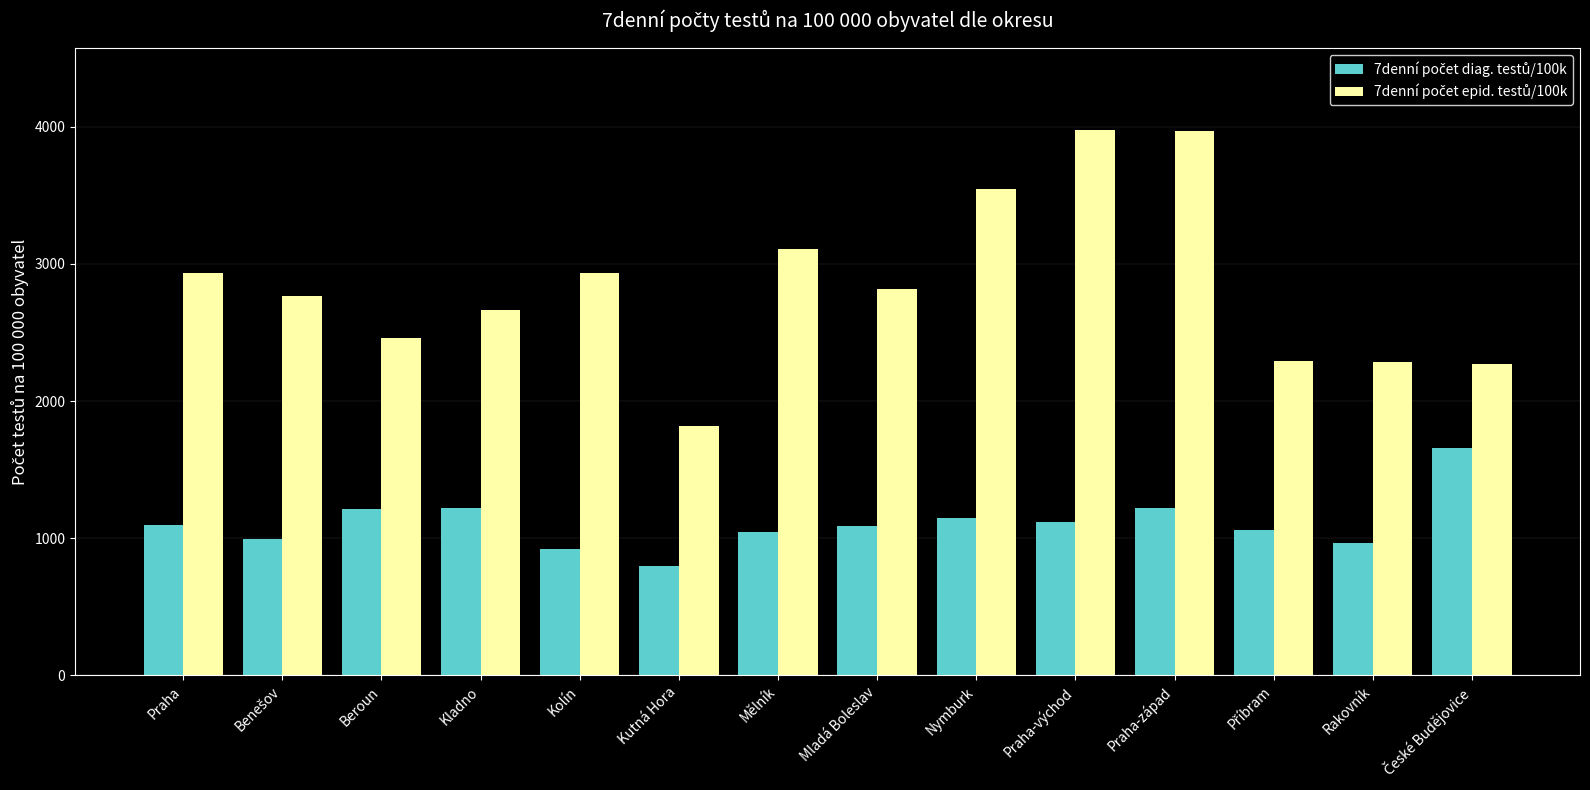

What is the total value across all series at Mladá Boleslav?

3908.7